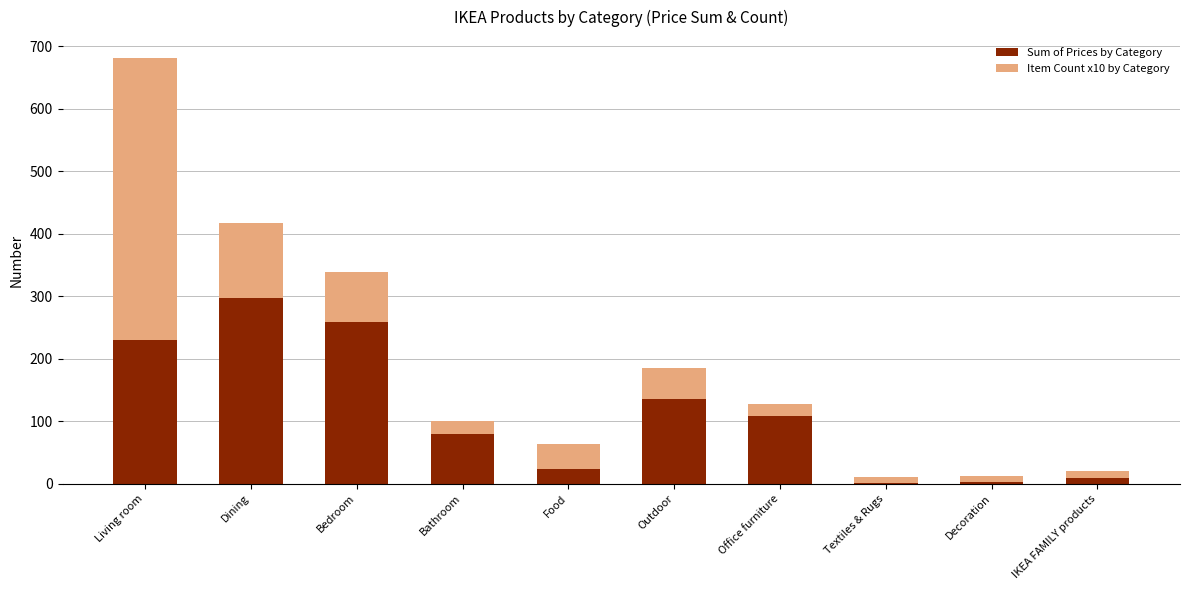

What is the difference between the Sum of Prices by Category values at Office furniture and Decoration?

105.0